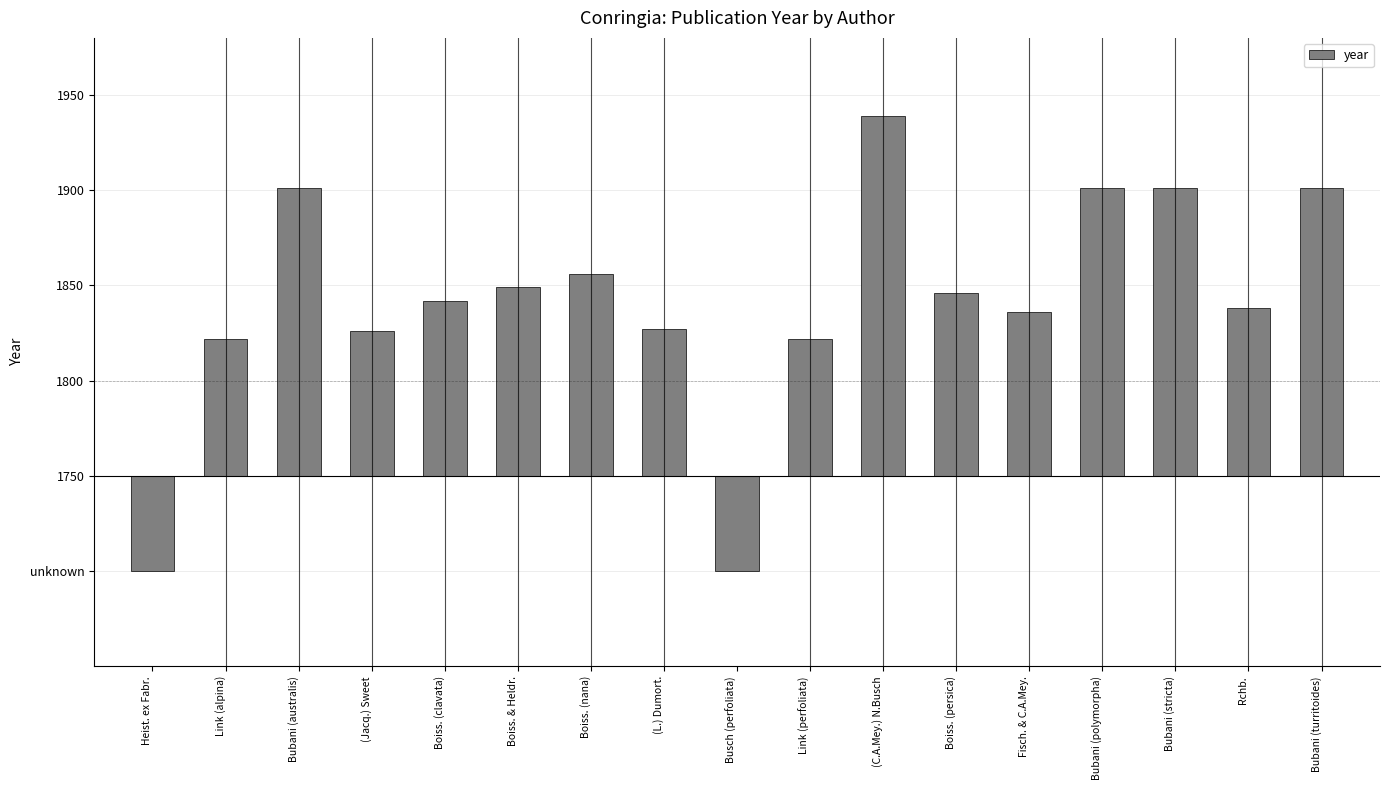

Is it true that the value at Bubani (polymorpha) is 151?

True